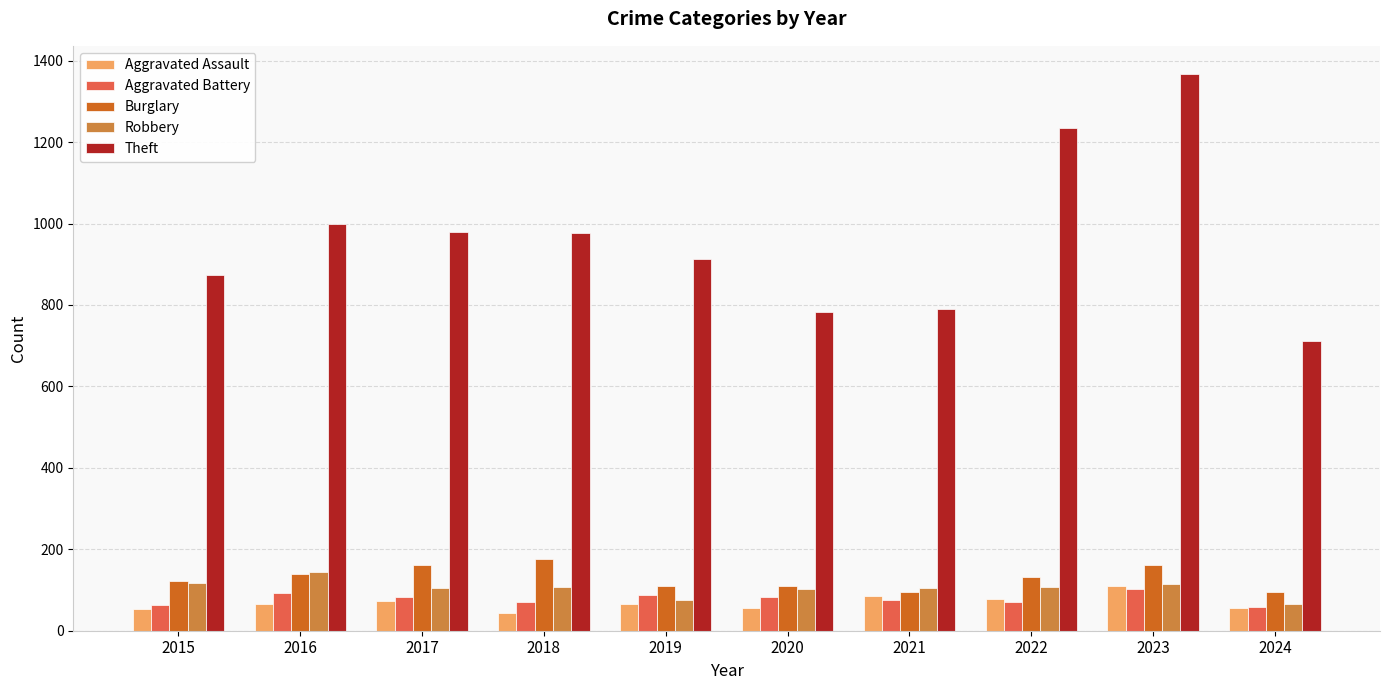

What is the sum of all Burglary values?

1301